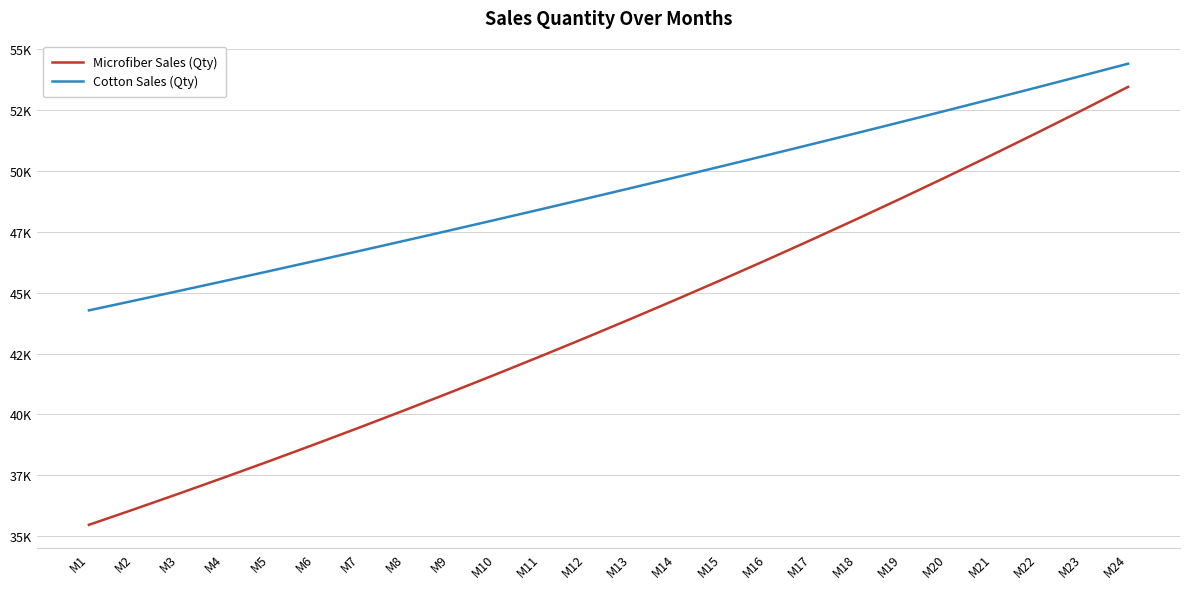

True or false: Cotton Sales (Qty) and Microfiber Sales (Qty) intersect in this chart.

False